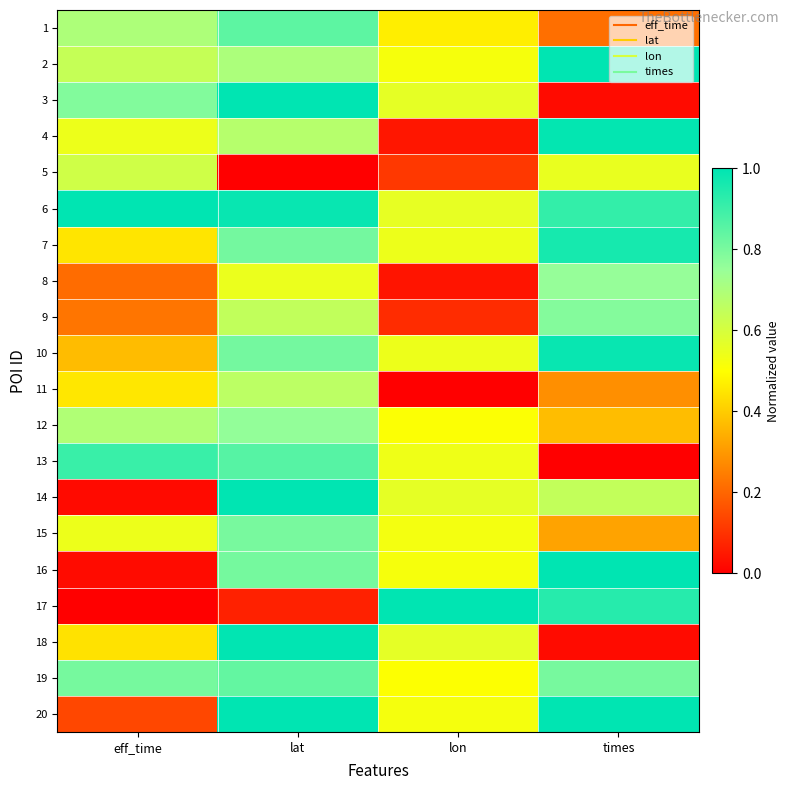

Reading right to left, extract all data points from this chart.

1: times=0.2	lon=0.5	lat=0.8	eff_time=0.7
2: times=1.0	lon=0.5	lat=0.7	eff_time=0.6
3: times=0.0	lon=0.6	lat=1.0	eff_time=0.8
4: times=1.0	lon=0.0	lat=0.7	eff_time=0.5
5: times=0.6	lon=0.1	lat=0.0	eff_time=0.6
6: times=0.9	lon=0.6	lat=1.0	eff_time=1.0
7: times=1.0	lon=0.5	lat=0.8	eff_time=0.5
8: times=0.8	lon=0.0	lat=0.5	eff_time=0.2
9: times=0.8	lon=0.1	lat=0.7	eff_time=0.2
10: times=1.0	lon=0.5	lat=0.8	eff_time=0.4
11: times=0.3	lon=0.0	lat=0.7	eff_time=0.5
12: times=0.4	lon=0.5	lat=0.8	eff_time=0.7
13: times=0.0	lon=0.5	lat=0.9	eff_time=0.9
14: times=0.6	lon=0.6	lat=1.0	eff_time=0.0
15: times=0.3	lon=0.5	lat=0.8	eff_time=0.5
16: times=1.0	lon=0.5	lat=0.8	eff_time=0.0
17: times=0.9	lon=1.0	lat=0.1	eff_time=0.0
18: times=0.0	lon=0.6	lat=1.0	eff_time=0.4
19: times=0.8	lon=0.5	lat=0.8	eff_time=0.8
20: times=1.0	lon=0.5	lat=1.0	eff_time=0.1